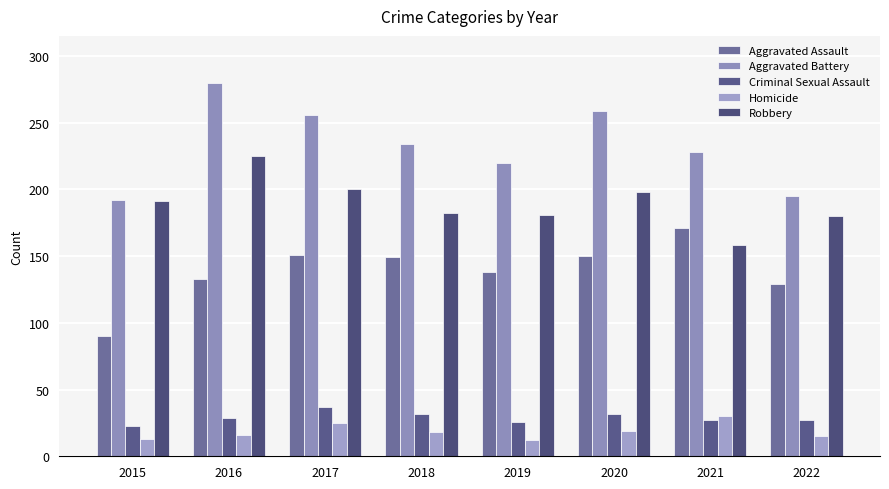

What are all the series names shown in the legend?

Aggravated Assault, Aggravated Battery, Criminal Sexual Assault, Homicide, Robbery